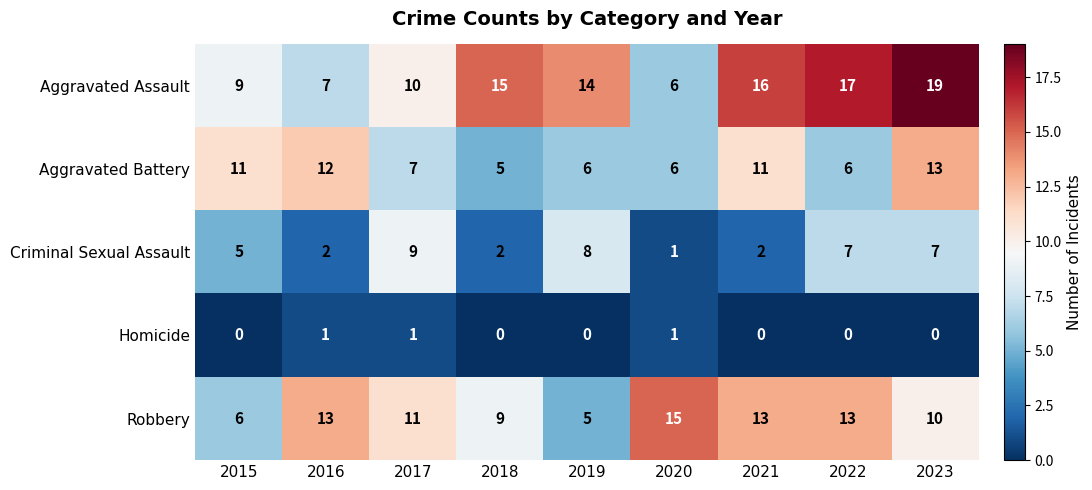

At which label does Aggravated Battery reach its peak?

2023